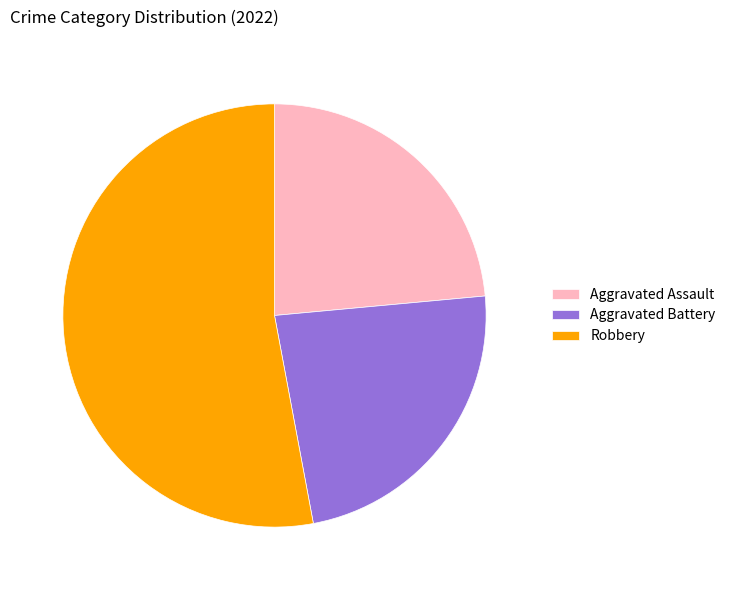

Is the sum of Aggravated Assault and Robbery greater than half?

Yes